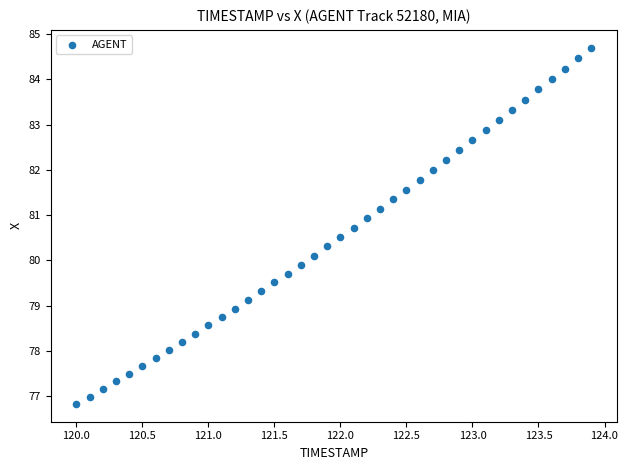

What is the range of Y values (max minus min)?

7.9